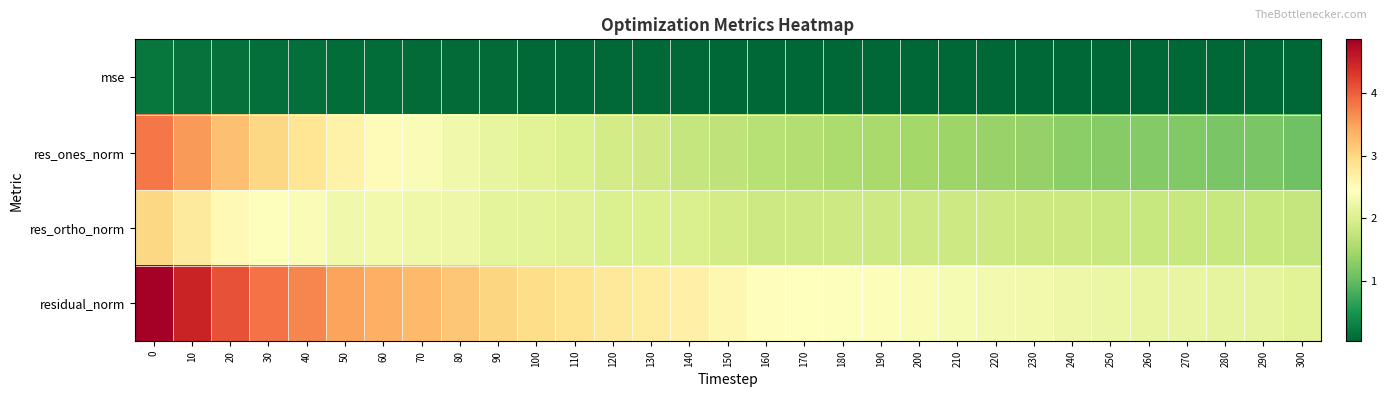

Reading left to right, what are all the values shown in this chart?

mse: 0=0.2	10=0.2	20=0.1	30=0.1	40=0.1	50=0.1	60=0.1	70=0.1	80=0.1	90=0.1	100=0.1	110=0.1	120=0.1	130=0.1	140=0.1	150=0.1	160=0.1	170=0.0	180=0.0	190=0.0	200=0.0	210=0.0	220=0.0	230=0.0	240=0.0	250=0.0	260=0.0	270=0.0	280=0.0	290=0.0	300=0.0
res_ones_norm: 0=3.8	10=3.6	20=3.2	30=3.0	40=2.8	50=2.6	60=2.5	70=2.4	80=2.3	90=2.2	100=2.1	110=2.0	120=1.9	130=1.9	140=1.8	150=1.7	160=1.6	170=1.6	180=1.6	190=1.5	200=1.5	210=1.4	220=1.4	230=1.4	240=1.3	250=1.3	260=1.2	270=1.2	280=1.2	290=1.2	300=1.1
res_ortho_norm: 0=3.0	10=2.8	20=2.5	30=2.4	40=2.4	50=2.3	60=2.3	70=2.3	80=2.2	90=2.1	100=2.1	110=2.1	120=2.0	130=2.0	140=2.0	150=1.9	160=1.9	170=1.9	180=1.9	190=1.9	200=1.9	210=1.9	220=1.9	230=1.8	240=1.8	250=1.8	260=1.8	270=1.8	280=1.8	290=1.8	300=1.8
residual_norm: 0=4.9	10=4.5	20=4.1	30=3.9	40=3.7	50=3.5	60=3.4	70=3.3	80=3.2	90=3.0	100=3.0	110=2.9	120=2.8	130=2.7	140=2.7	150=2.6	160=2.5	170=2.5	180=2.4	190=2.4	200=2.4	210=2.3	220=2.3	230=2.3	240=2.2	250=2.2	260=2.2	270=2.2	280=2.1	290=2.1	300=2.1